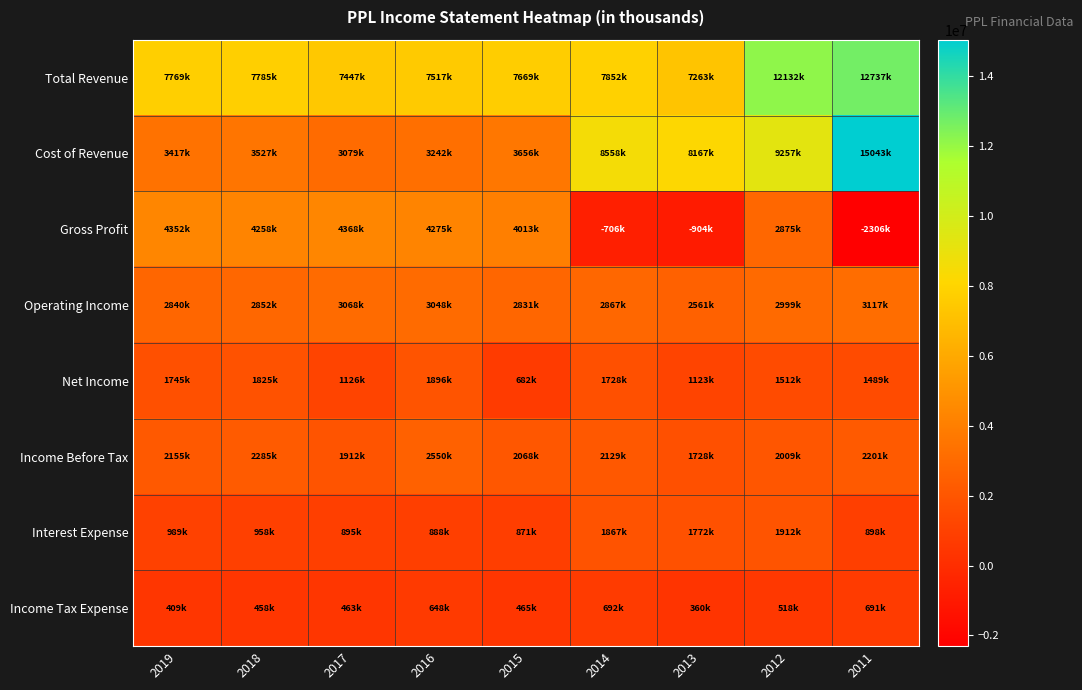

List the series in order of their peak value, lowest first.

Income Tax Expense, Net Income, Interest Expense, Income Before Tax, Operating Income, Gross Profit, Total Revenue, Cost of Revenue